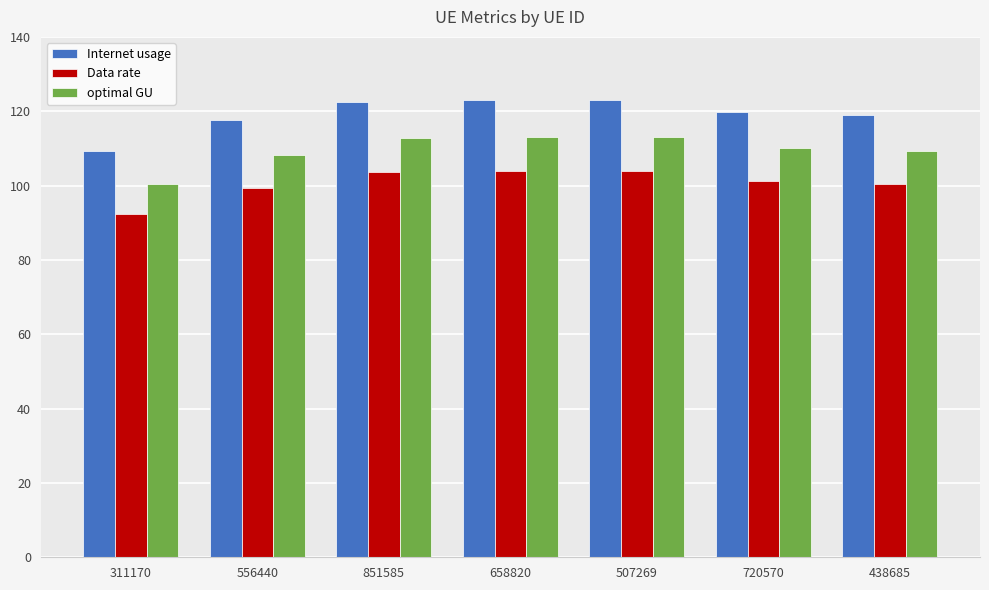

At 851585, list the series in order from largest to smallest.

Internet usage, optimal GU, Data rate